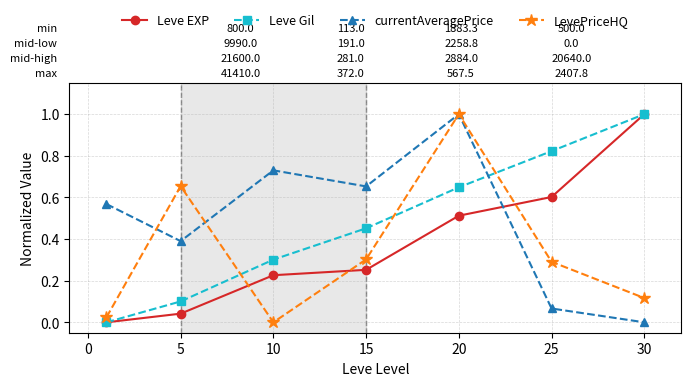

In LevePriceHQ, how many points are lower than both neighbors (excluding endpoints)?

1